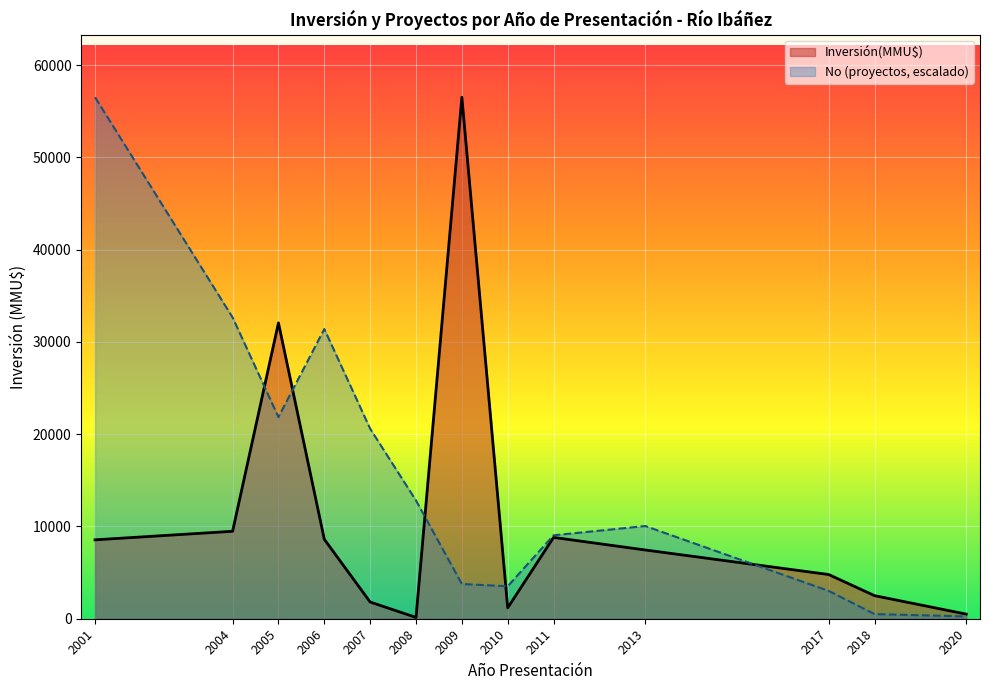

At which label is Inversión(MMU$) closest to 28326?

2005